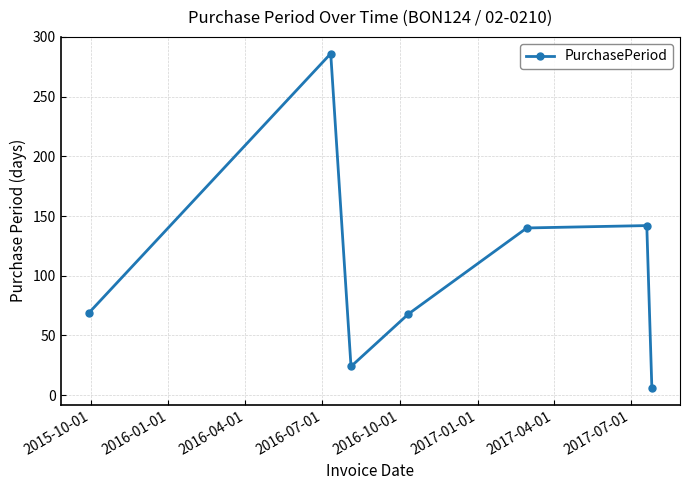

What is the maximum value shown in the chart?

286